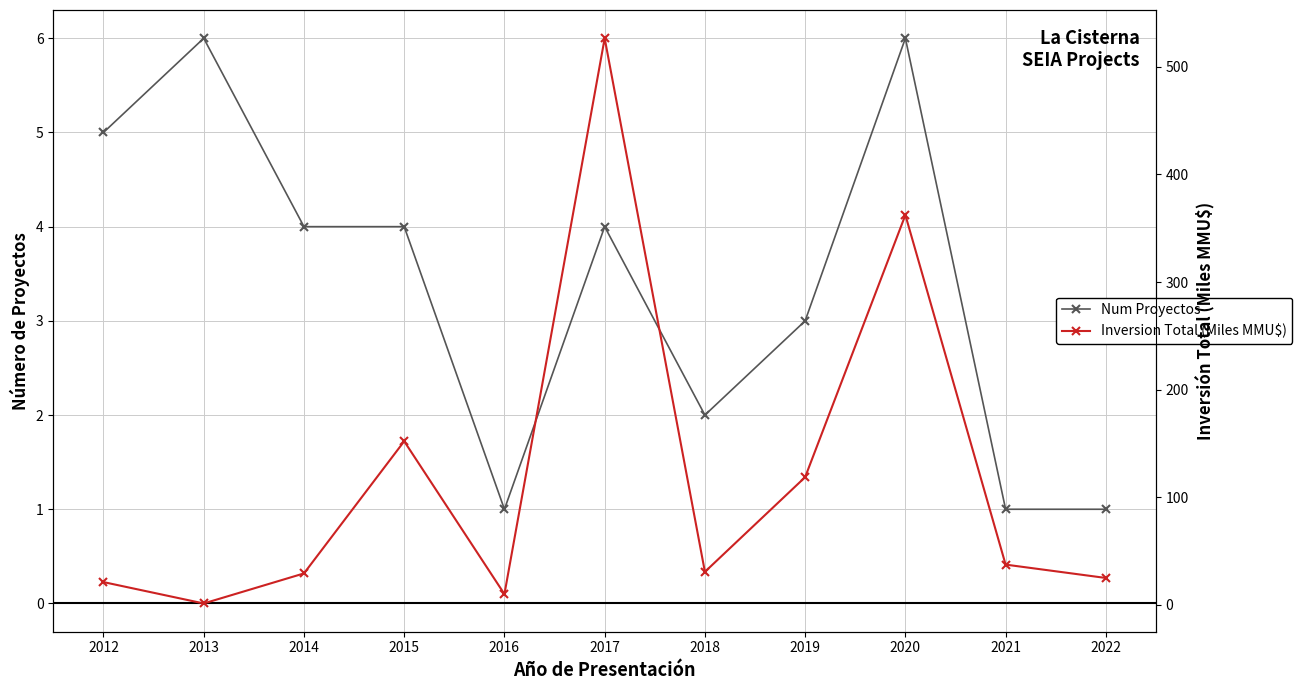

After their last crossing, which series has the higher values: Num Proyectos or Inversion Total (Miles MMU$)?

Inversion Total (Miles MMU$)